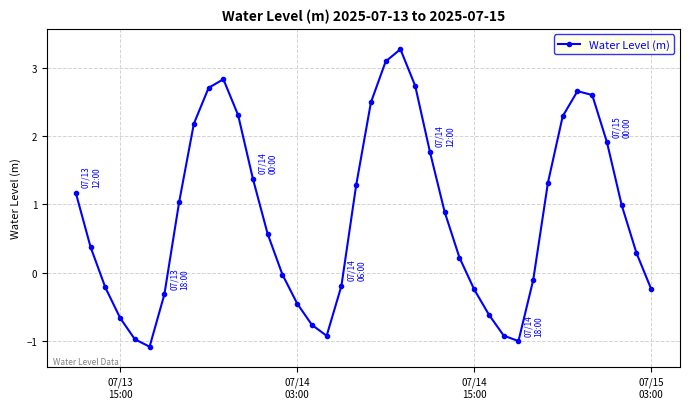

What is the average value?

0.8